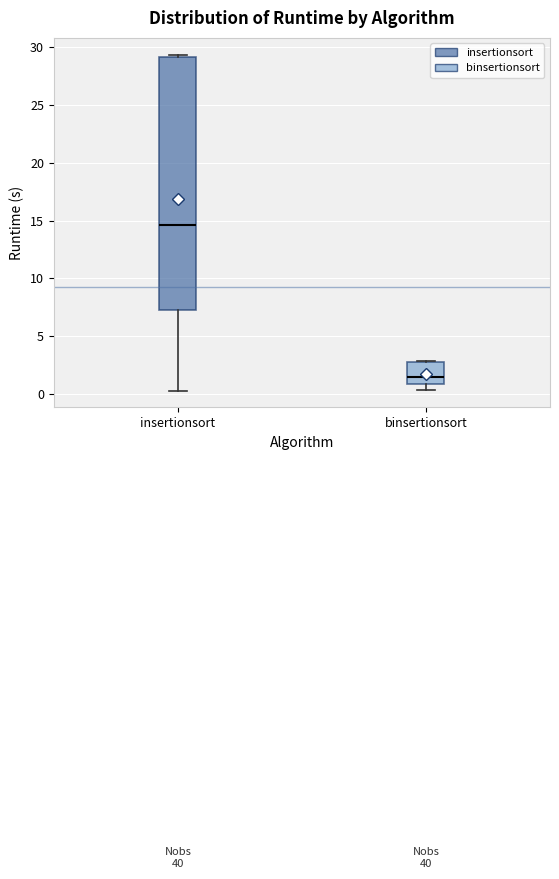

Reading left to right, read every box against the y-axis: the position of its median line, the range the box covers, and the ends of its whiskers. The values are not printed on the chart, so give them approximately, as read against the axis.

insertionsort: median 14.5, box 7.5 to 29.0, whiskers 0.5 to 29.5
binsertionsort: median 1.5, box 1.0 to 2.5, whiskers 0.5 to 3.0